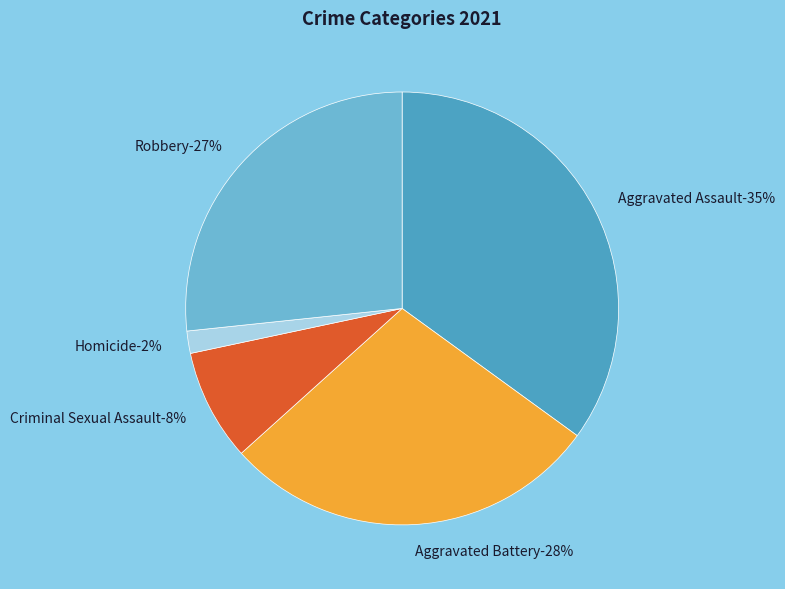

Rank the categories by value from highest to lowest.

Aggravated Assault, Aggravated Battery, Robbery, Criminal Sexual Assault, Homicide